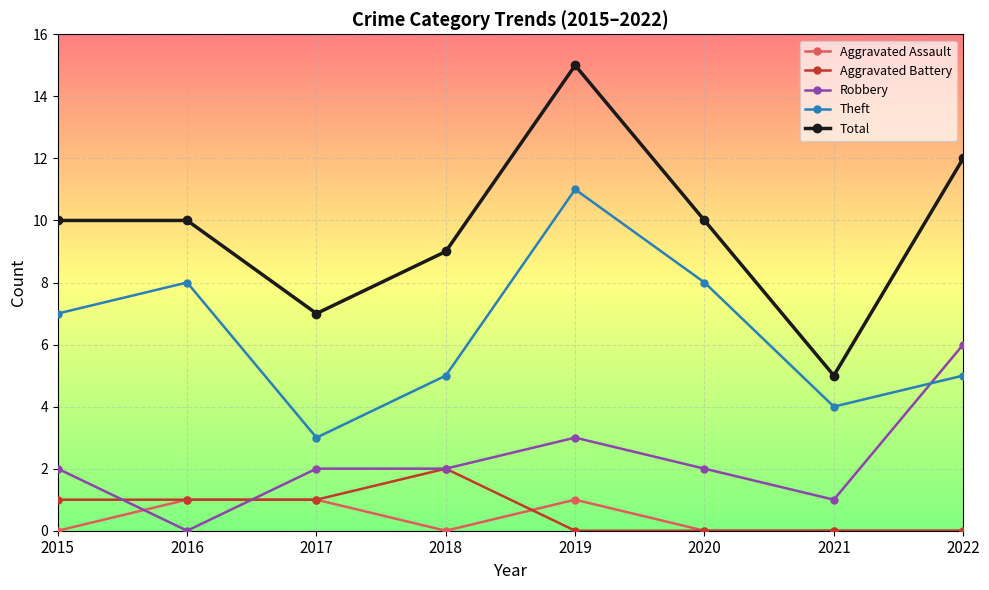

Which series has the largest total across all categories?

Total